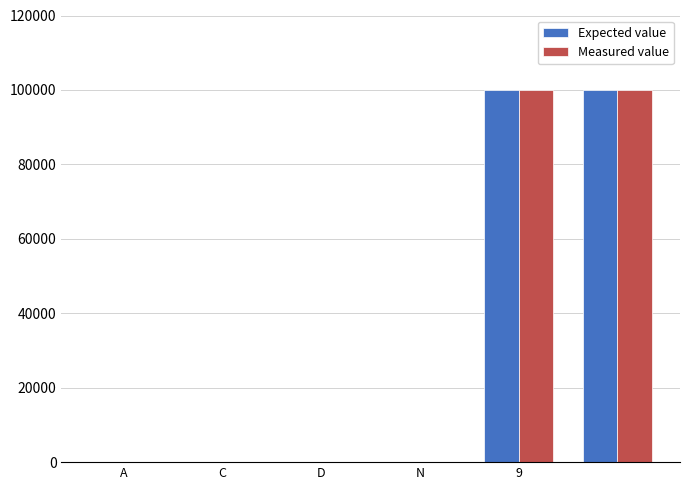

What is the greatest value displayed?

99999